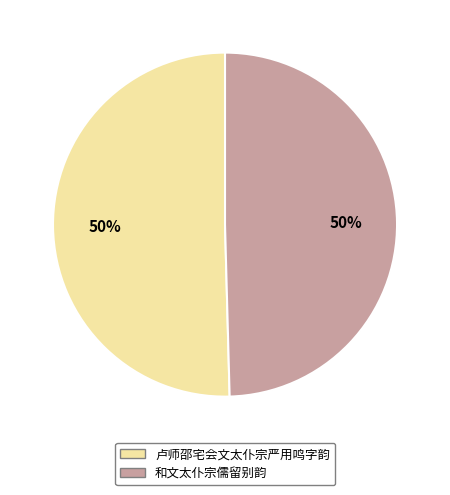

To the nearest percent, what portion does 和文太仆宗儒留别韵 represent?

50%